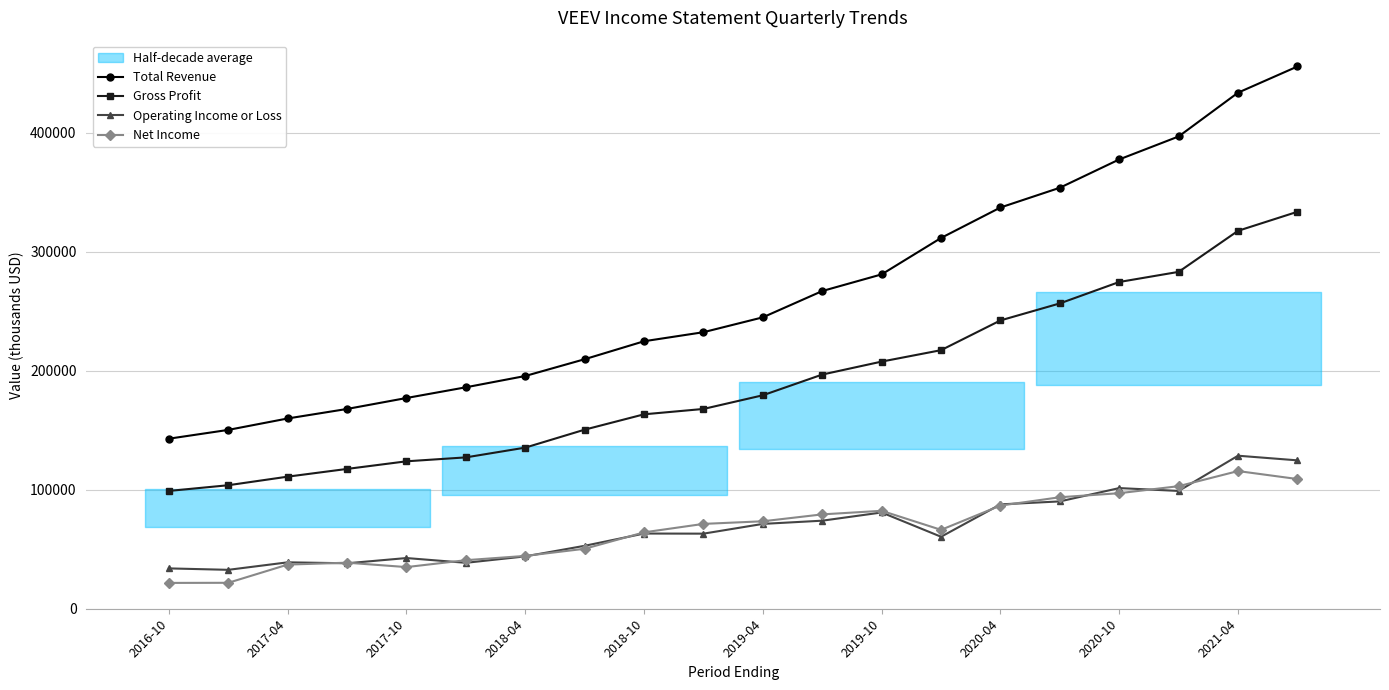

What is the minimum value for Total Revenue?

142800